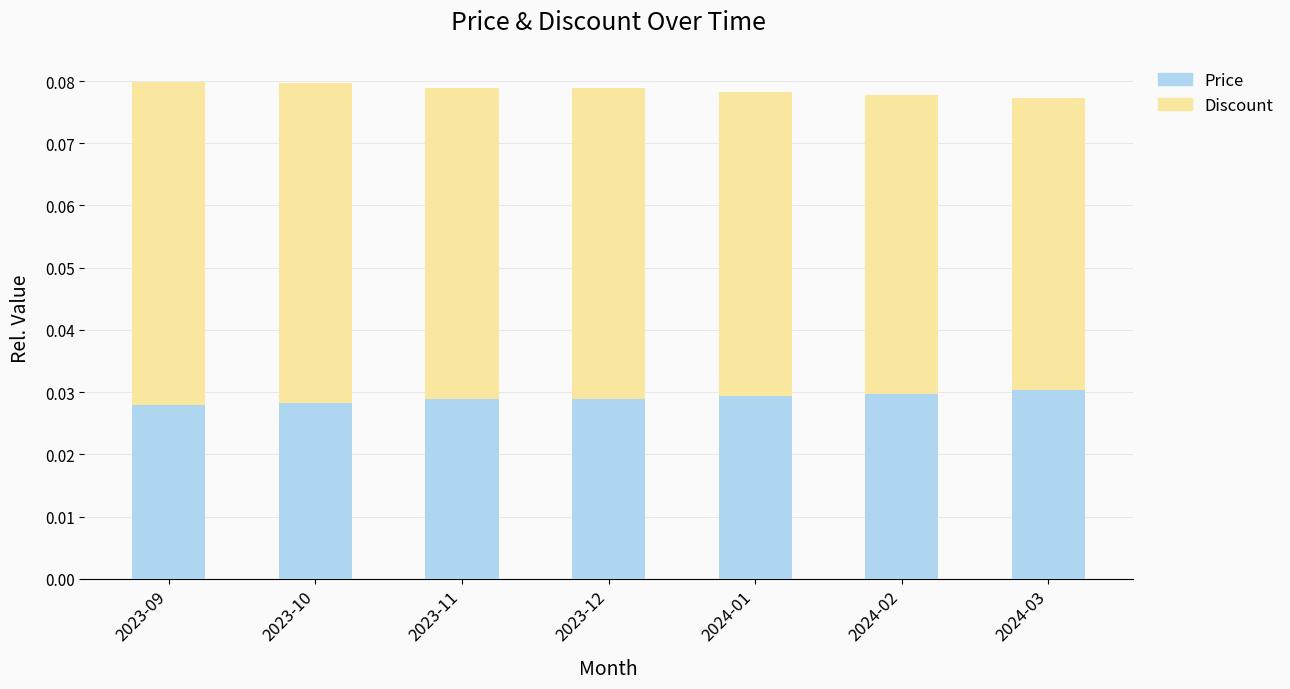

Count the Price values in the range 0 to 1.

7